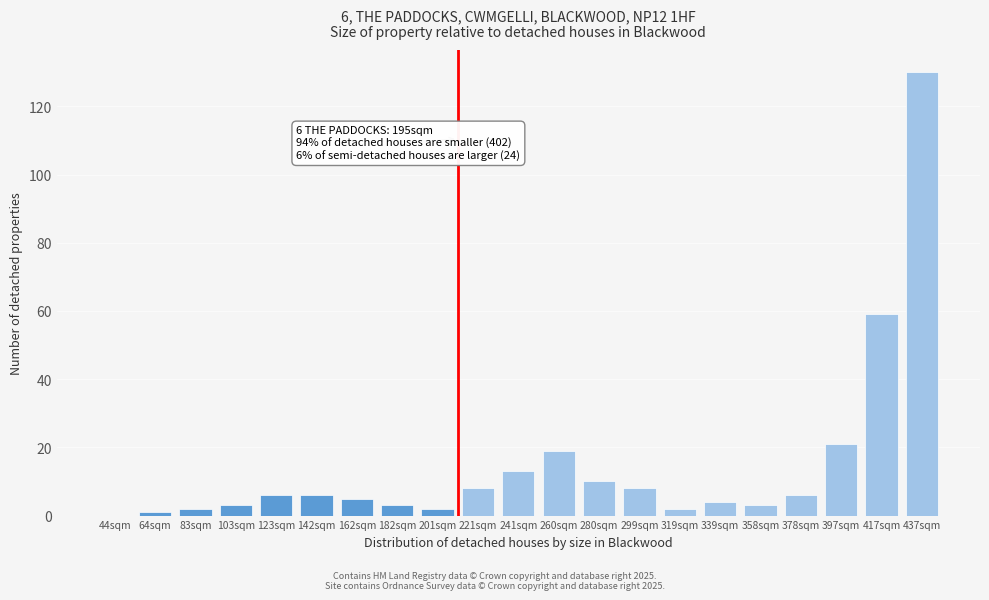

Reading left to right, list all the values displayed in this chart.

44sqm=0	64sqm=1	83sqm=2	103sqm=3	123sqm=6	142sqm=6	162sqm=5	182sqm=3	201sqm=2	221sqm=8	241sqm=13	260sqm=19	280sqm=10	299sqm=8	319sqm=2	339sqm=4	358sqm=3	378sqm=6	397sqm=21	417sqm=59	437sqm=130